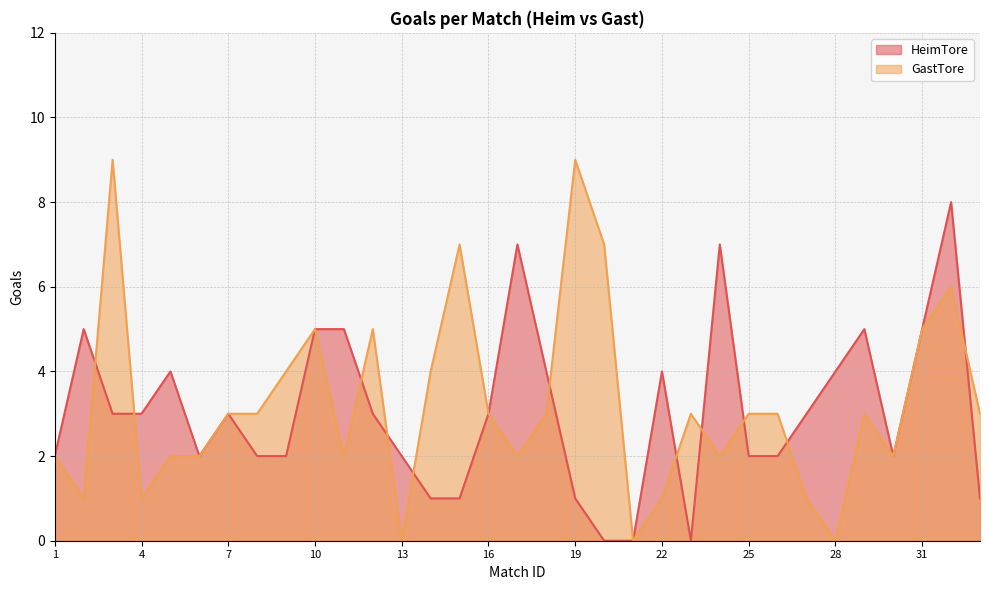

List the labels in order of HeimTore value, smallest first.

20, 21, 23, 14, 15, 19, 33, 1, 6, 8, 9, 13, 25, 26, 30, 3, 4, 7, 12, 16, 27, 5, 18, 22, 28, 2, 10, 11, 29, 31, 17, 24, 32